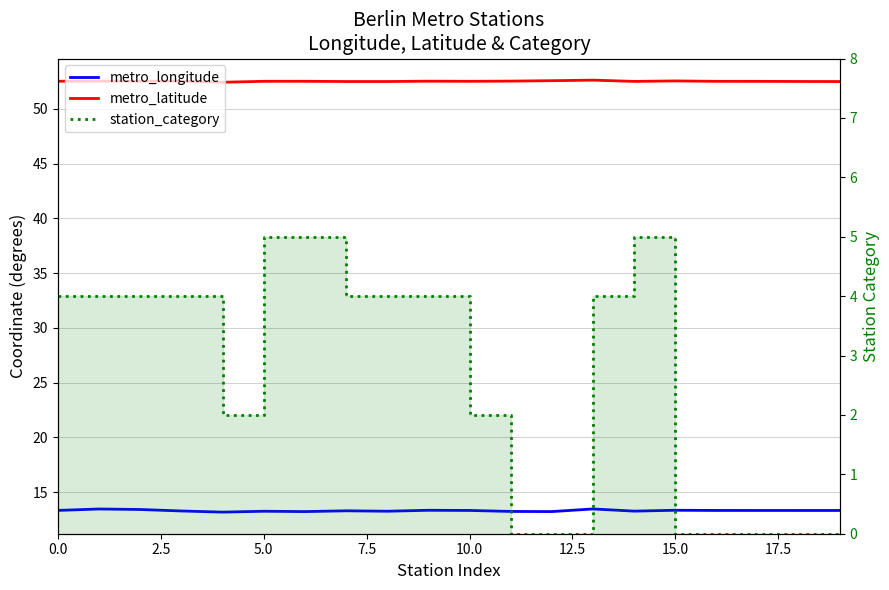

Is it true that metro_latitude equals 91.5 at 18?

False